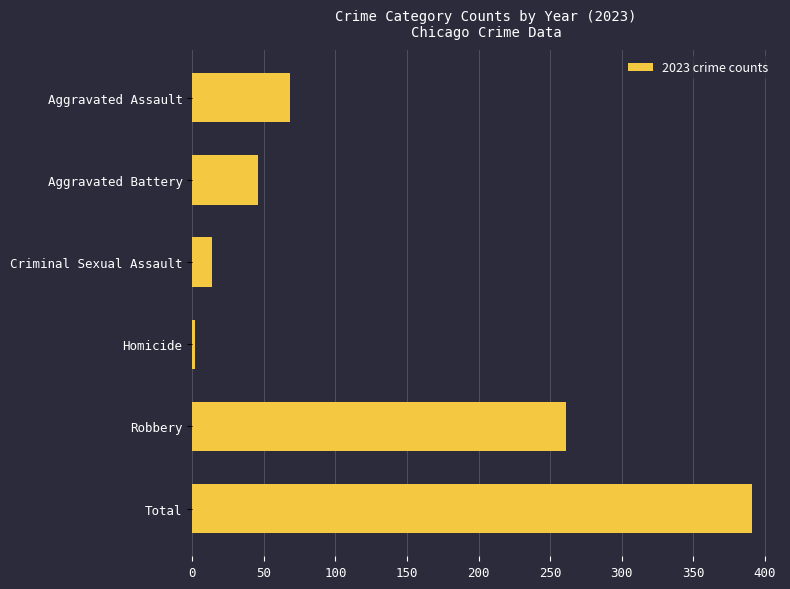

What is the label of the 4th bar from the top?

Homicide